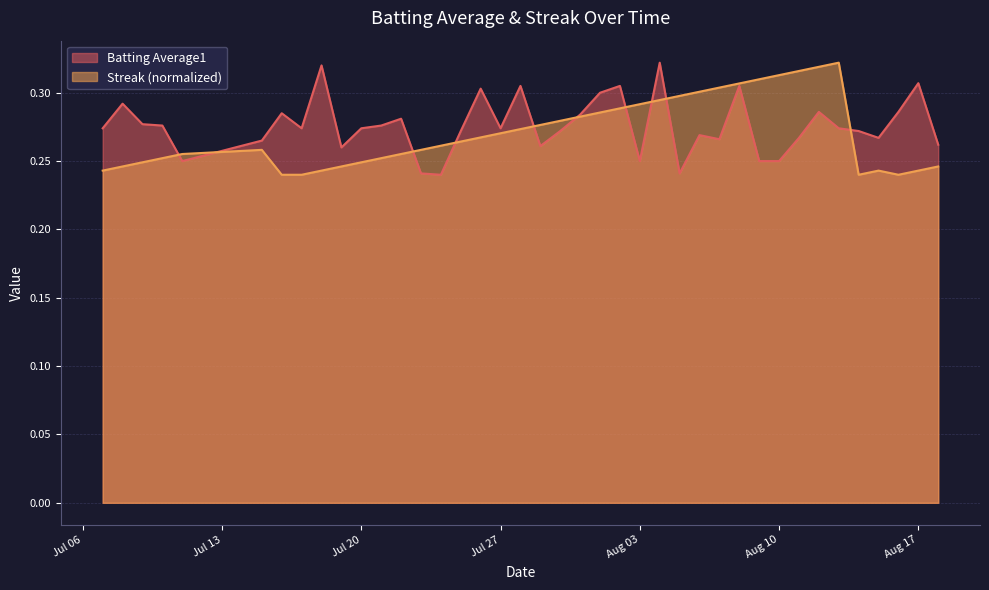

Rank the series at Aug 03 from lowest to highest value.

Batting Average1, Streak (normalized)